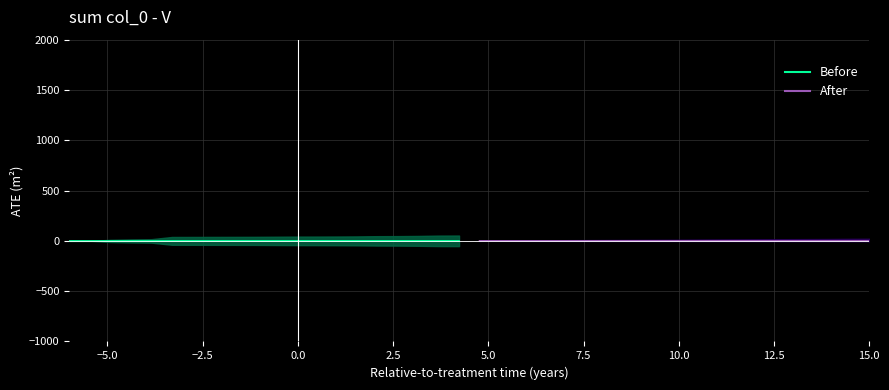

How many values in Before are below zero?

15